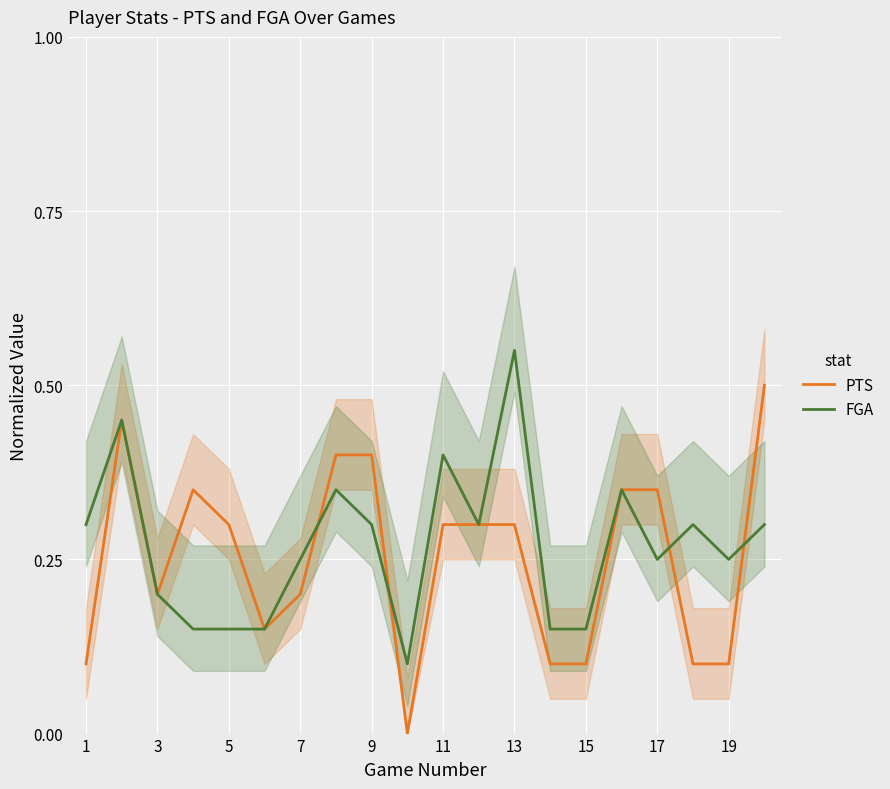

The value of PTS at 5 is 0.3. True or false?

True